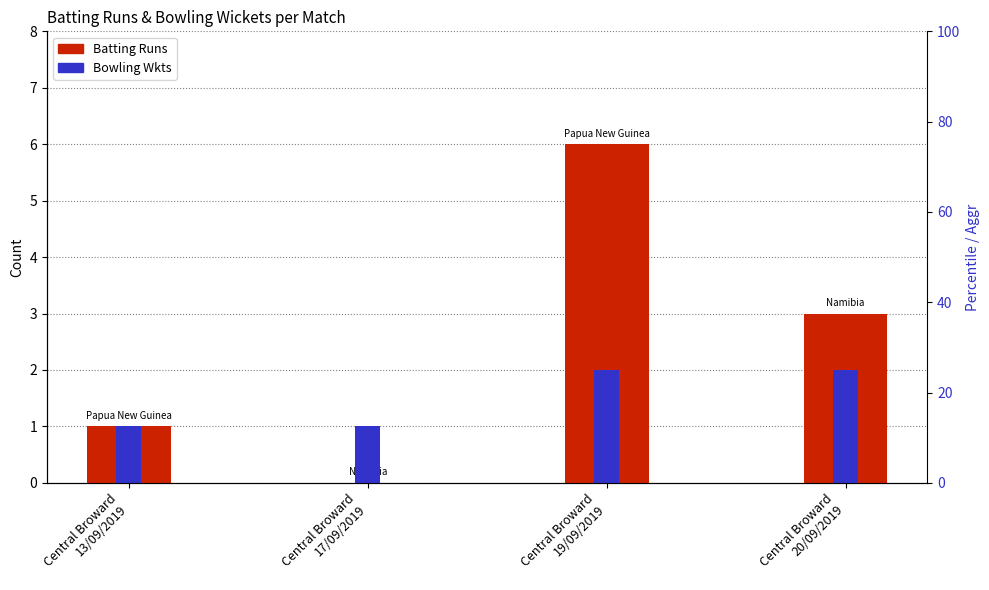

Rank the categories by Bowling Wkts value from highest to lowest.

Central Broward
19/09/2019, Central Broward
20/09/2019, Central Broward
13/09/2019, Central Broward
17/09/2019